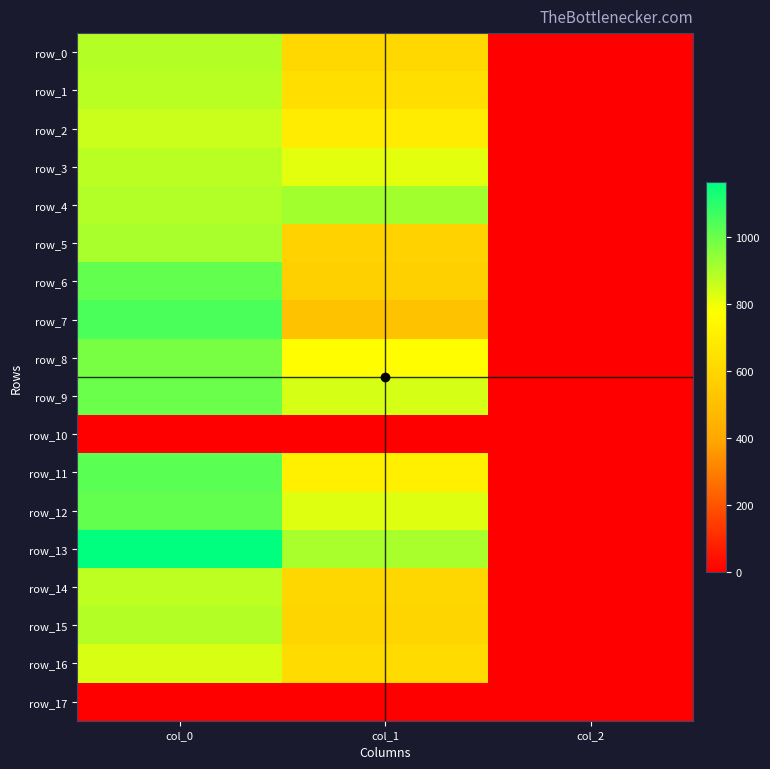

What is the spread (max minus min) of values at col_1?

914.6